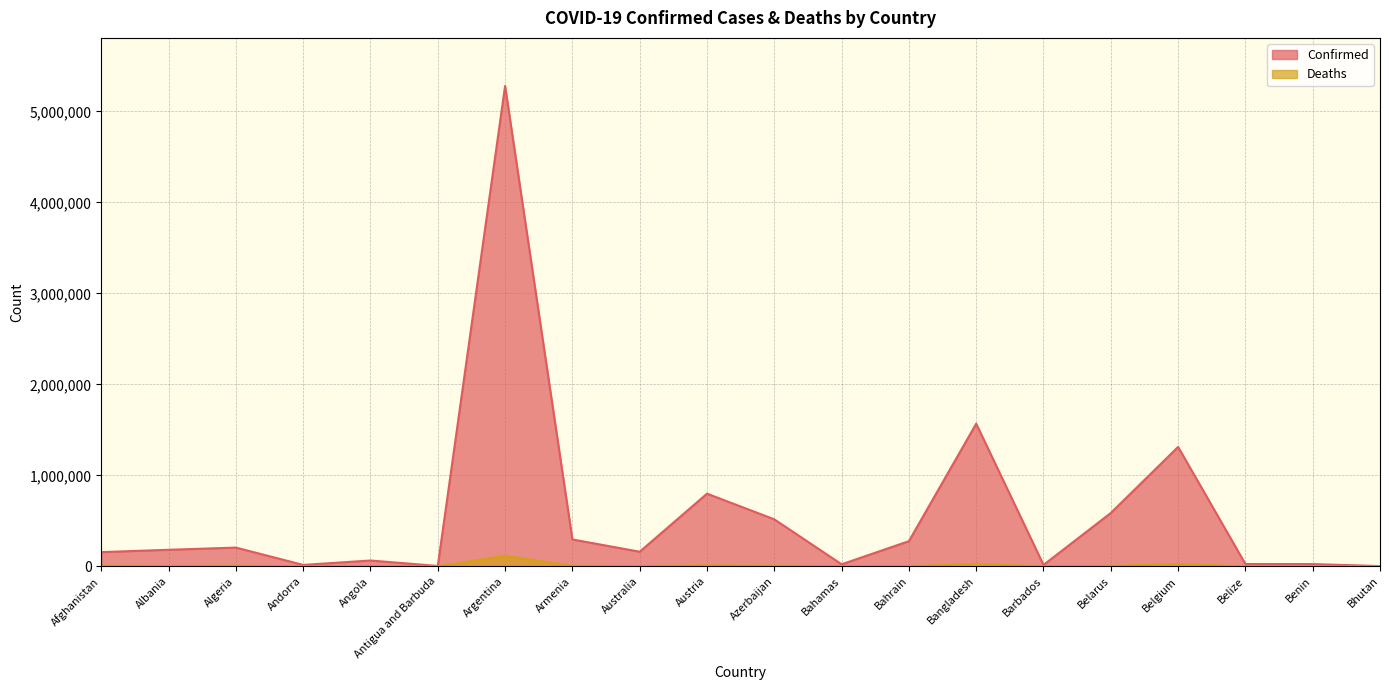

Which series has the largest range (max minus min)?

Confirmed